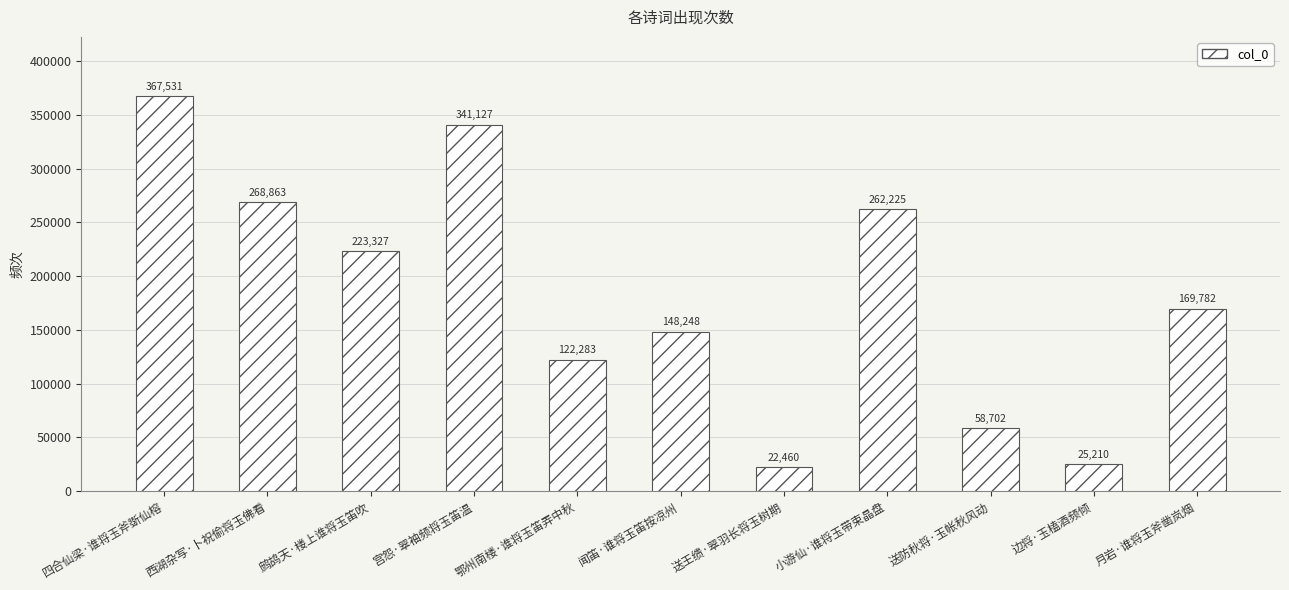

Approximately how many times larger is the value at 送防秋将·玉帐秋风动 compared to 鄂州南楼·谁将玉笛弄中秋?

0.5